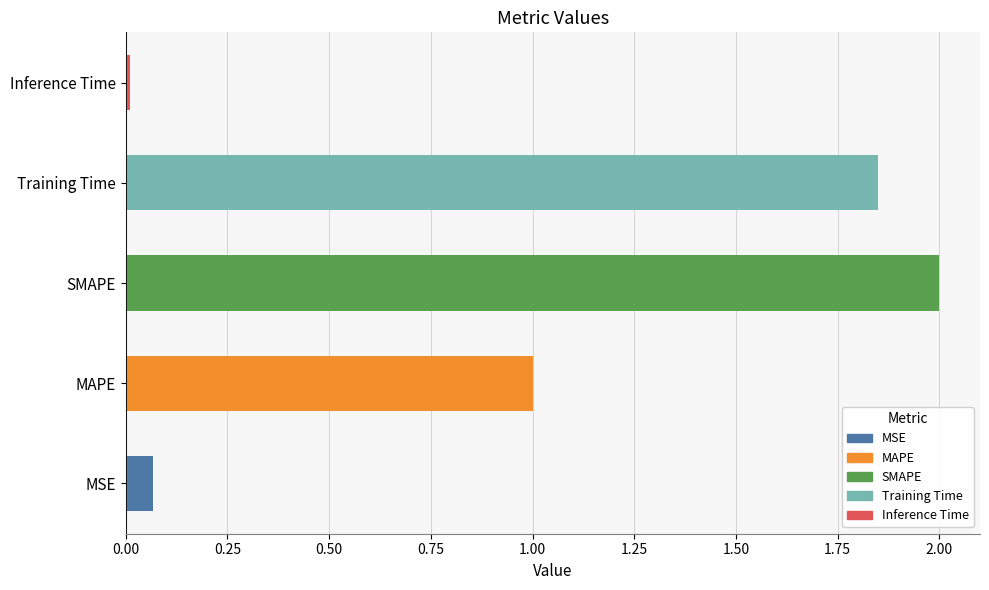

What is the sum of all values?

4.9